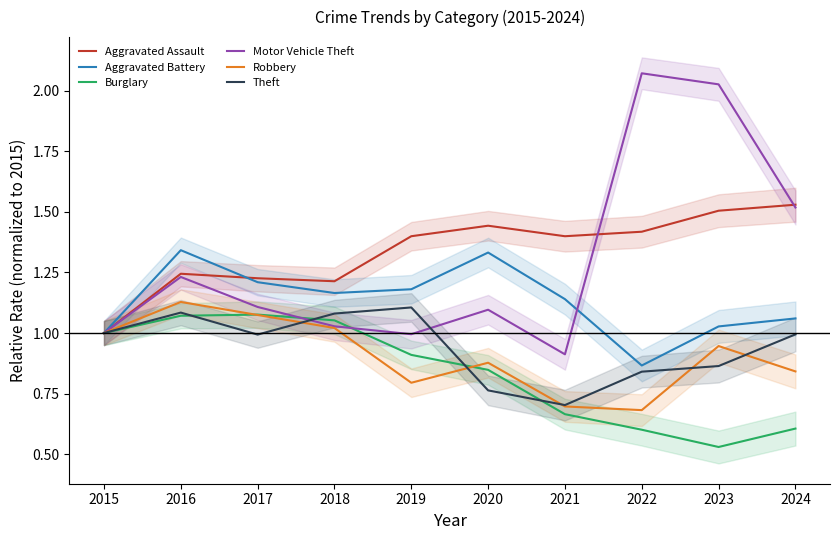

The Aggravated Assault series shows 0.4 at 2021. True or false?

False